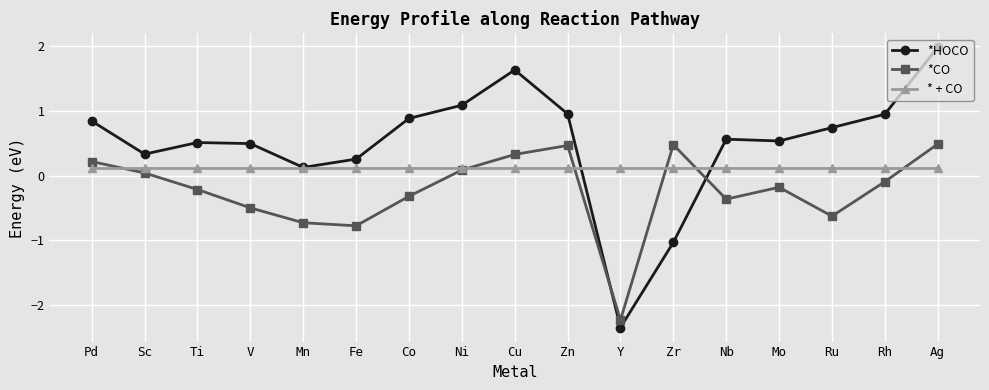

What is the difference between the highest and lowest values at Sc?

0.3